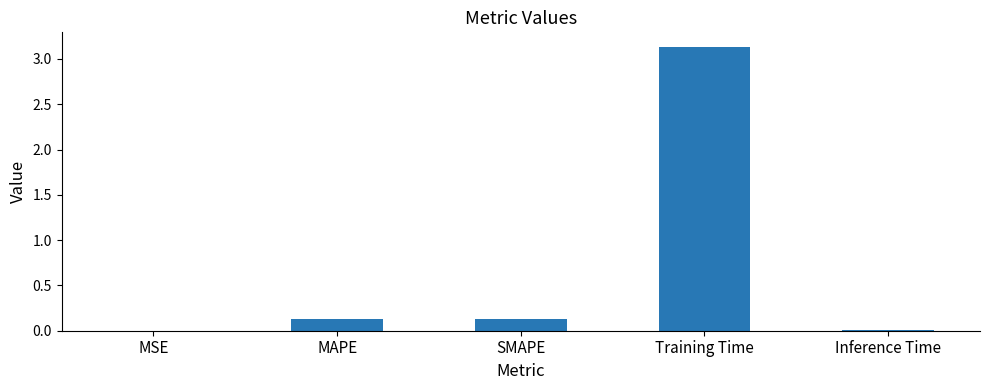

Is it true that the value at Training Time is 4.2?

False